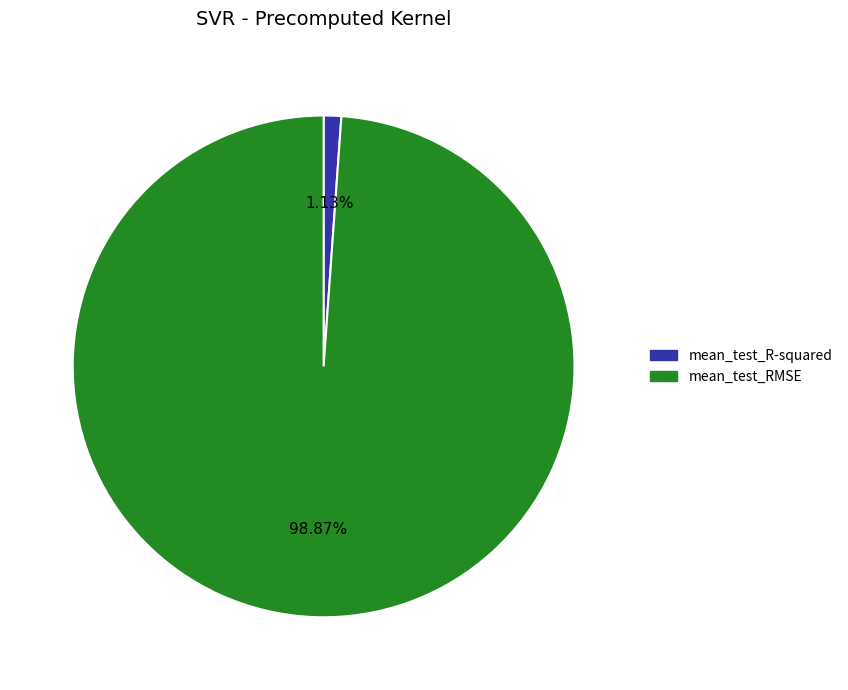

Is there any slice that represents more than half of the pie?

Yes